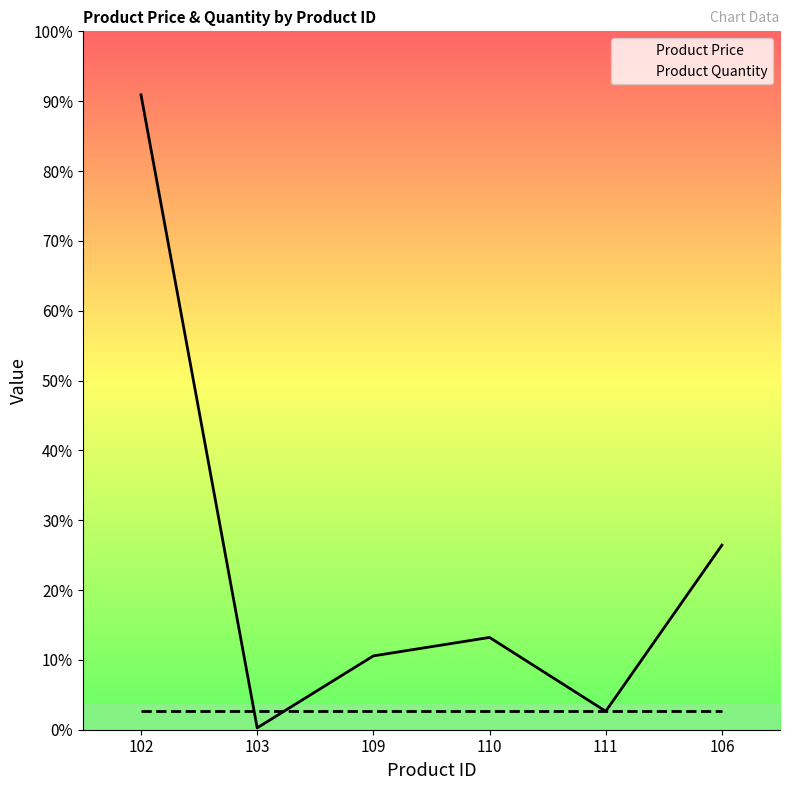

Between which two adjacent categories do Product Price and Product Quantity first intersect?

102 and 103